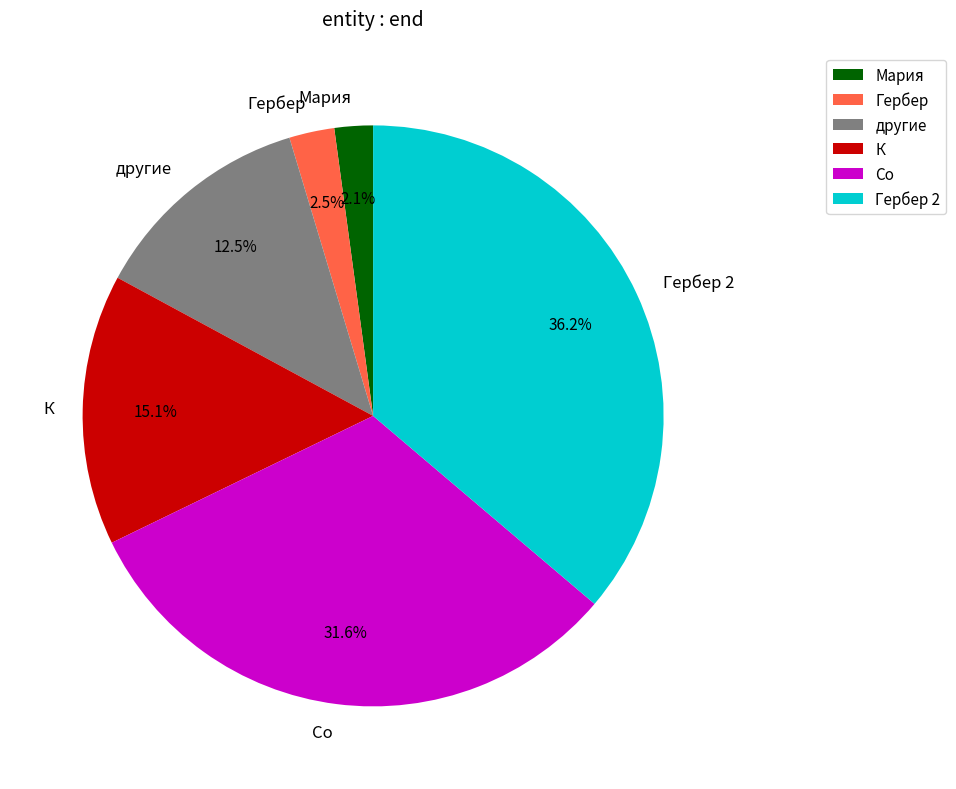

What percentage do Гербер and другие together represent?

15.0%